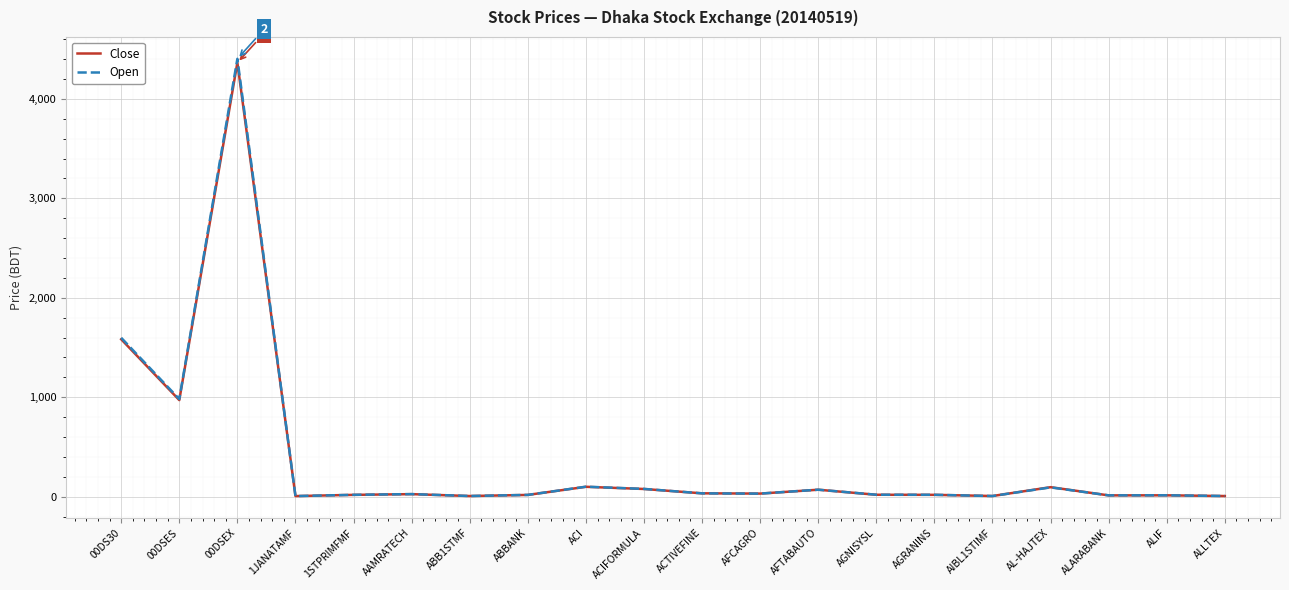

Is the value of Open at AGNISYSL greater than the value of Close at 00DSEX?

No